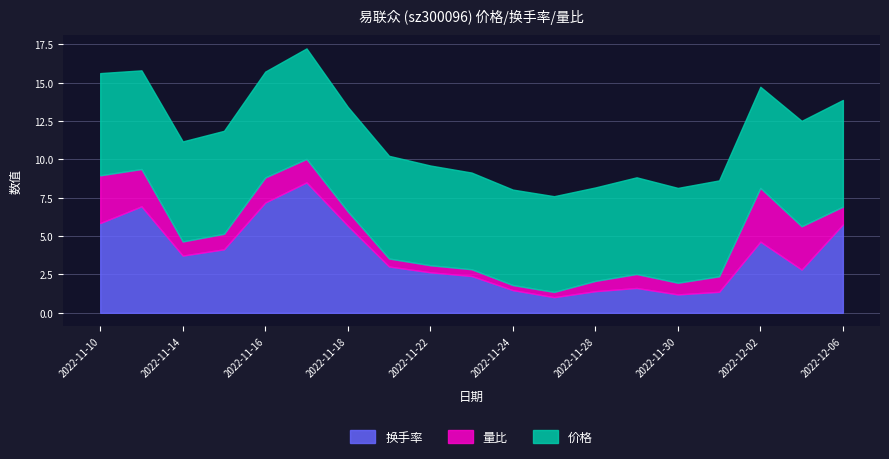

Read the 量比 value at 2022-11-28.

0.7